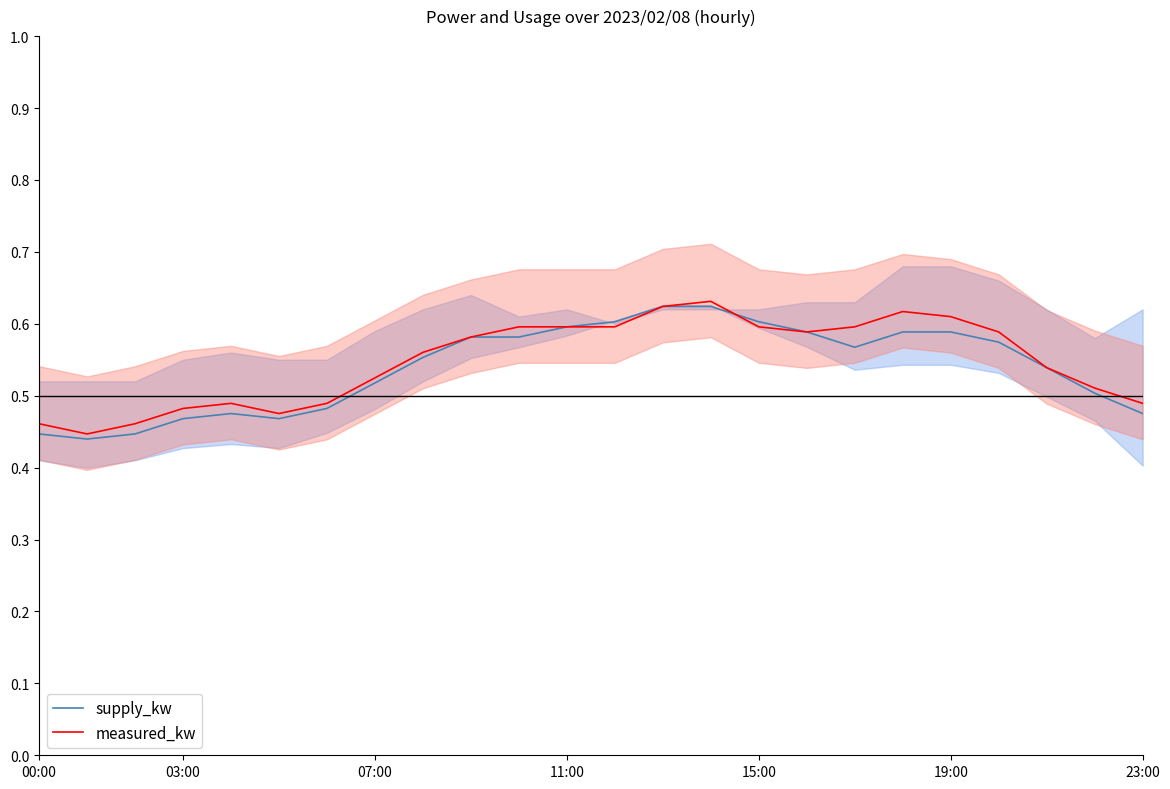

Reading left to right, extract all data points from this chart.

supply_kw: 0.4	0.4	0.4	0.5	0.5	0.5	0.5	0.5	0.6	0.6	0.6	0.6	0.6	0.6	0.6	0.6	0.6	0.6	0.6	0.6	0.6	0.5	0.5	0.5
measured_kw: 0.5	0.4	0.5	0.5	0.5	0.5	0.5	0.5	0.6	0.6	0.6	0.6	0.6	0.6	0.6	0.6	0.6	0.6	0.6	0.6	0.6	0.5	0.5	0.5